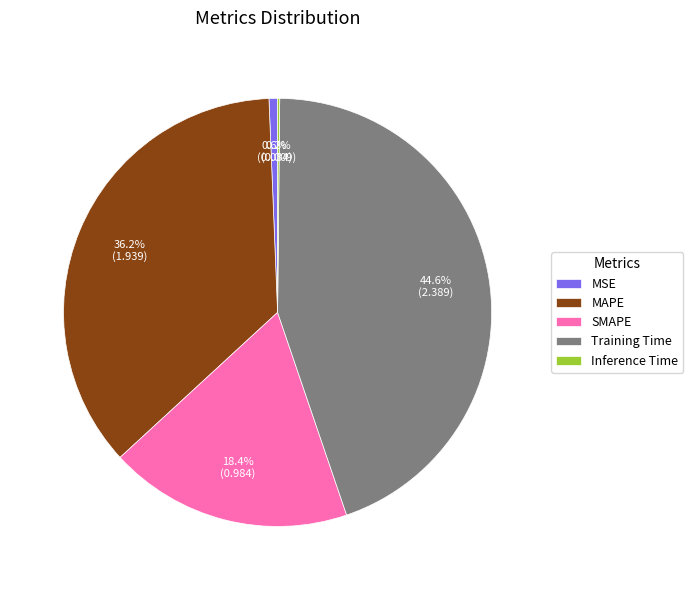

What is the ratio of the value at MAPE to the value at Training Time?

0.8